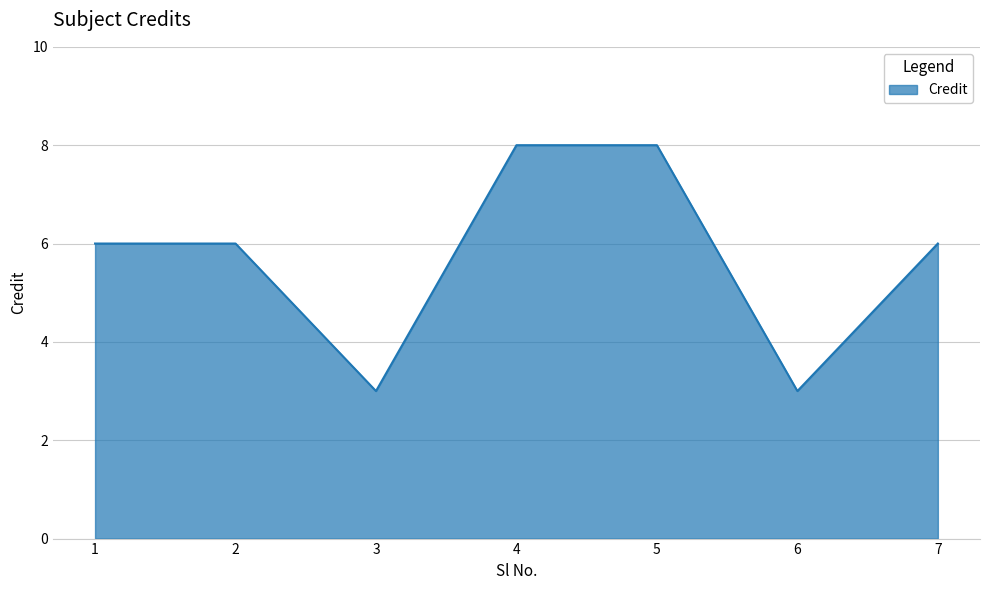

What value does the data have at 2?

6